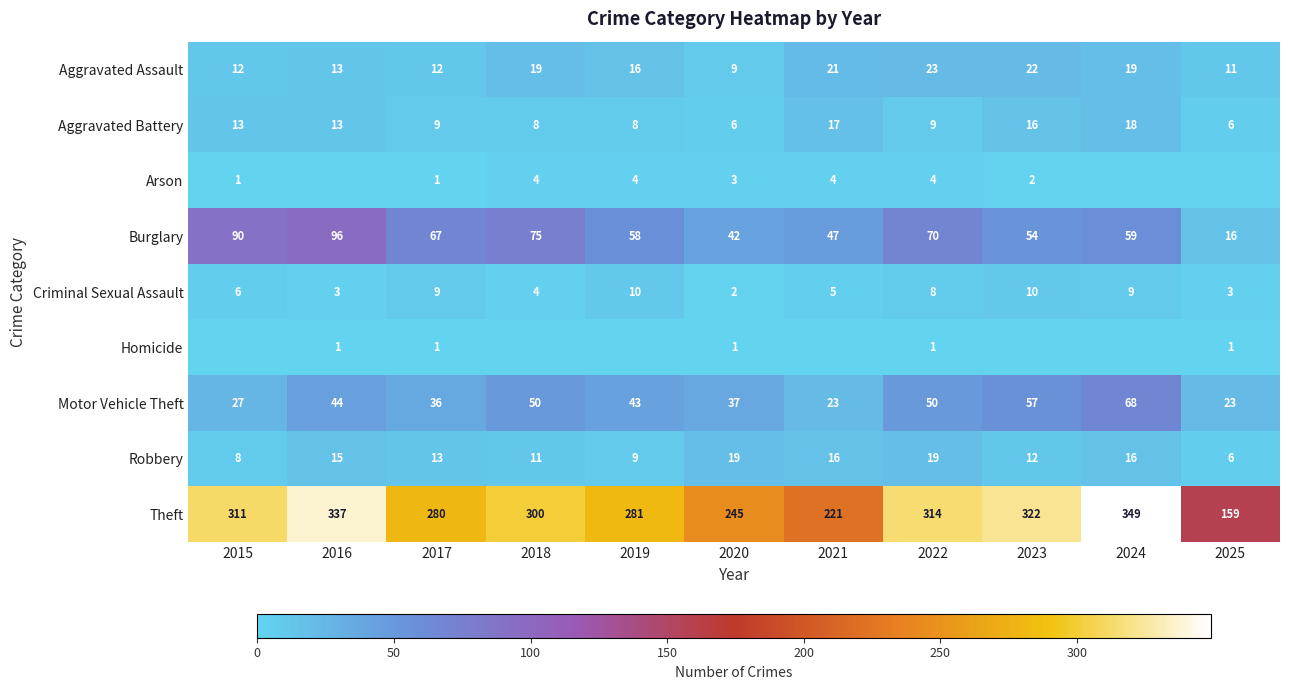

What is the maximum value shown in the chart?

349